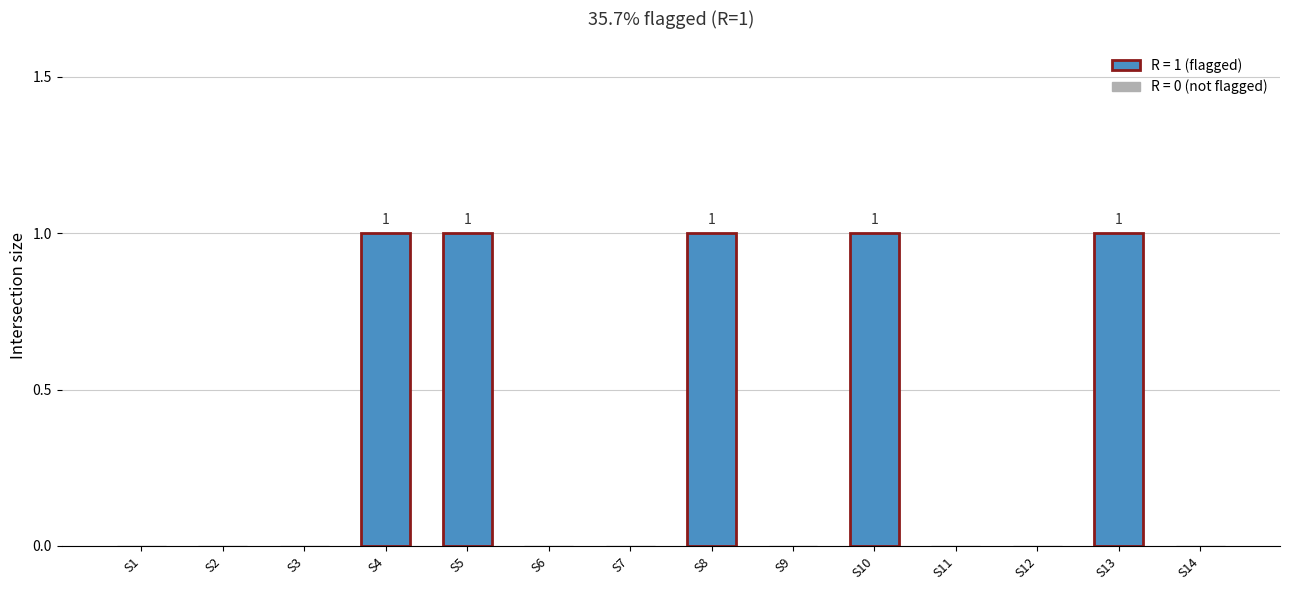

The value at S8 is 1. True or false?

True